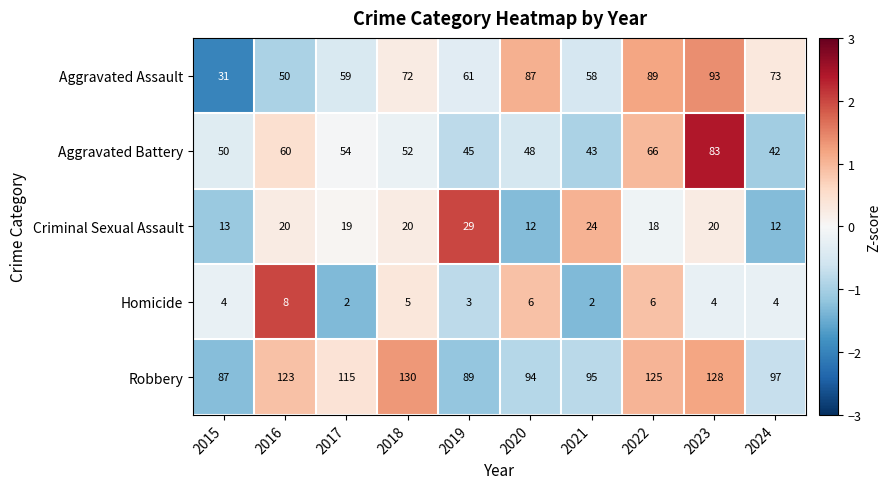

True or false: Aggravated Battery has a value of 71 at 2021.

False